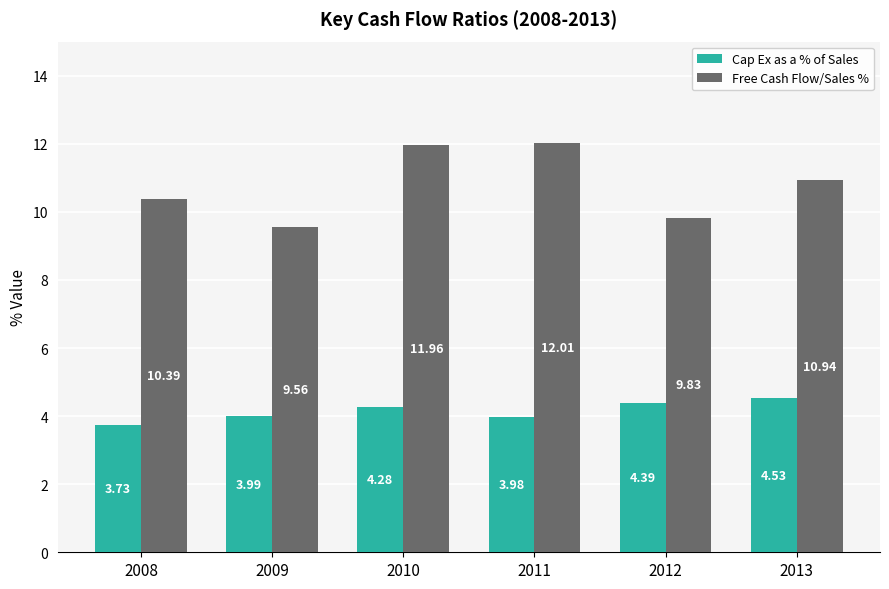

Where is Cap Ex as a % of Sales nearest to the value 4?

2009